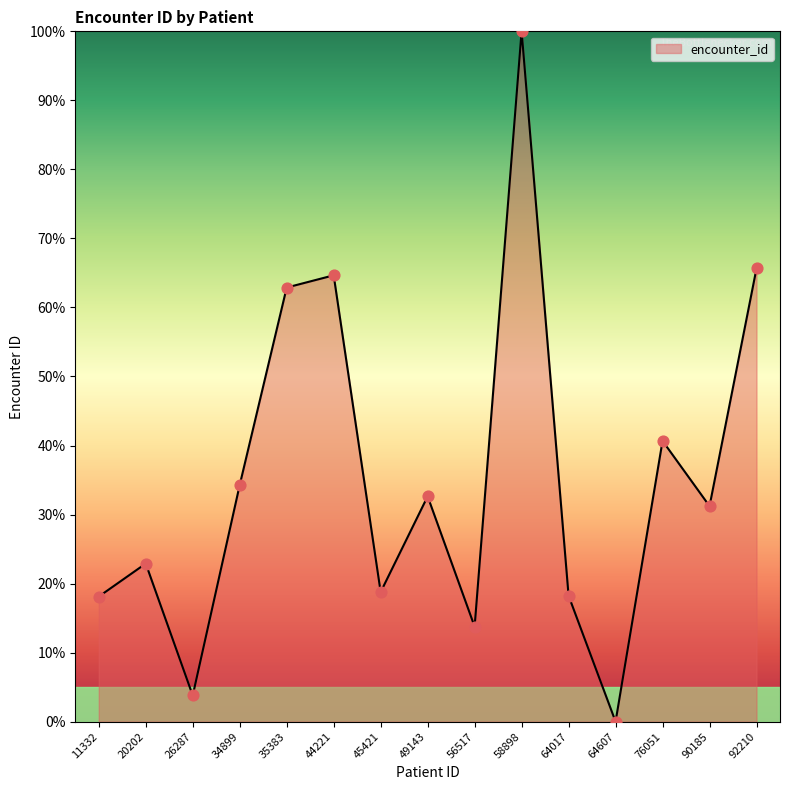

Approximately how many times larger is the value at 44221 compared to 11332?

3.6